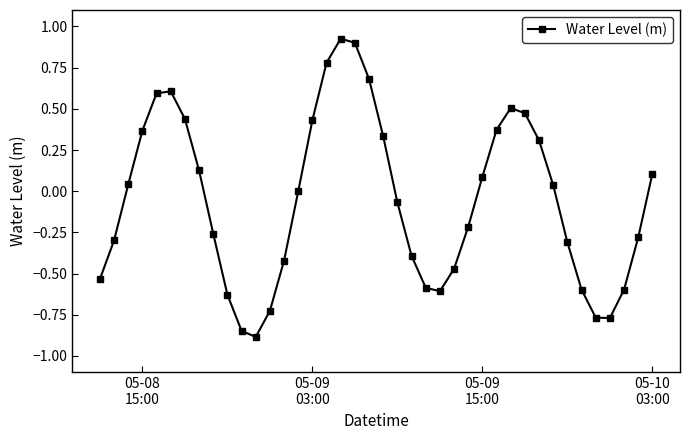

How many points are lower than both their immediate neighbors (excluding endpoints)?

3